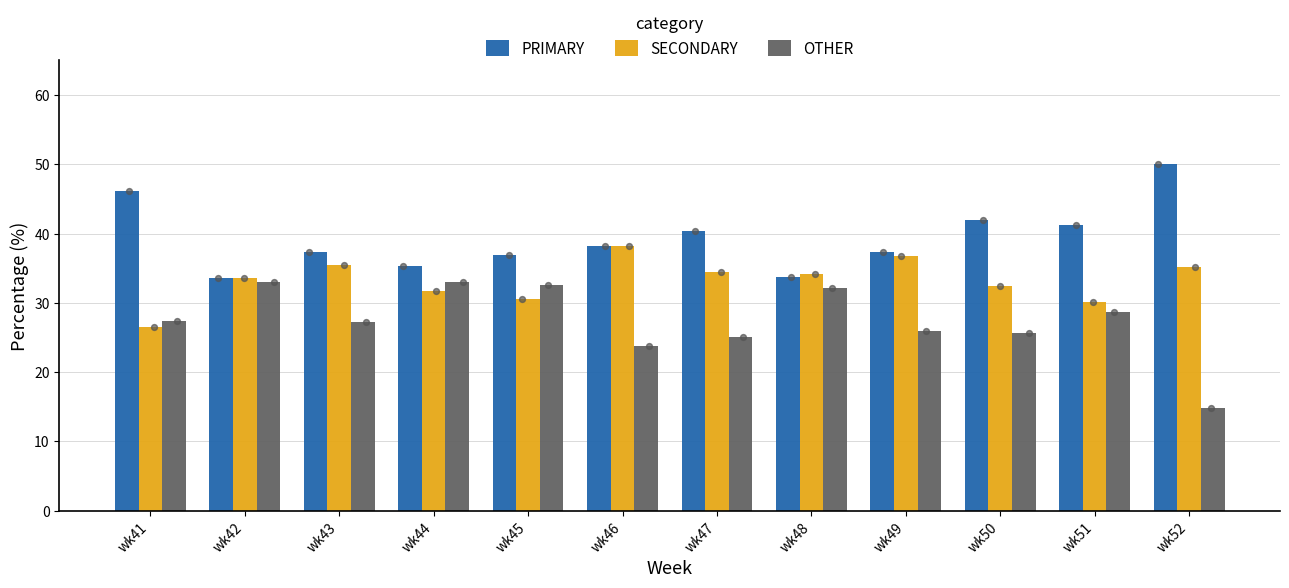

At which category is the sum across all series the highest?

wk49